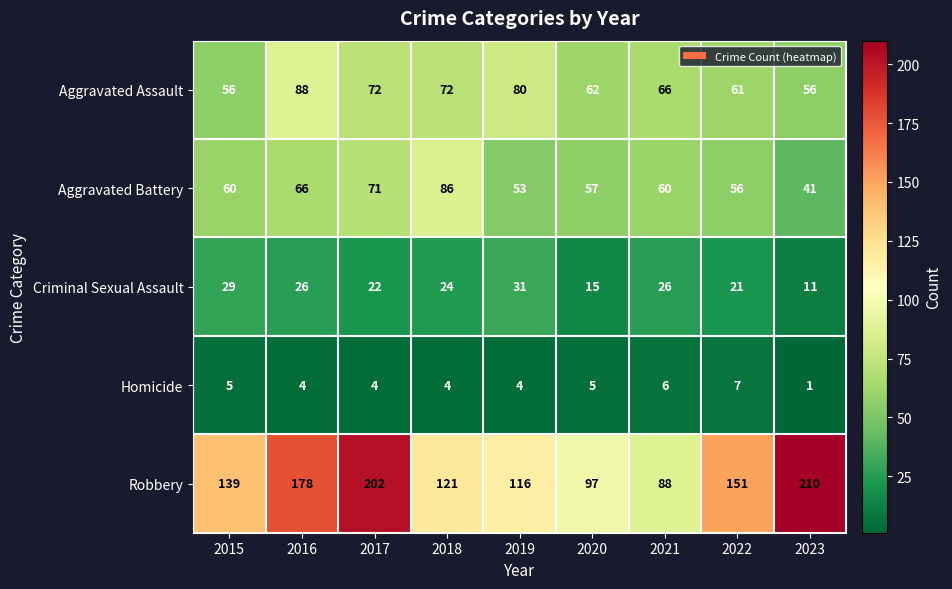

What is the difference between the Criminal Sexual Assault values at 2019 and 2022?

10